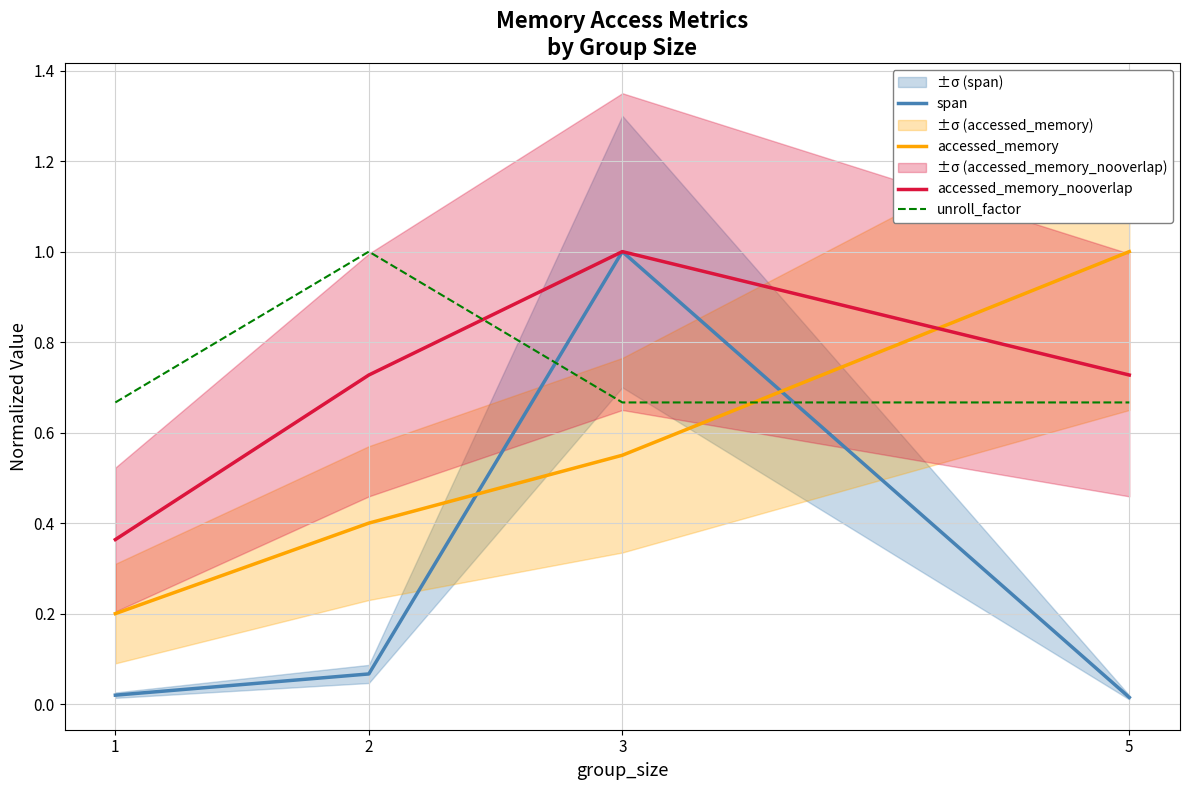

True or false: accessed_memory has more than 1 points higher than both neighbors.

False